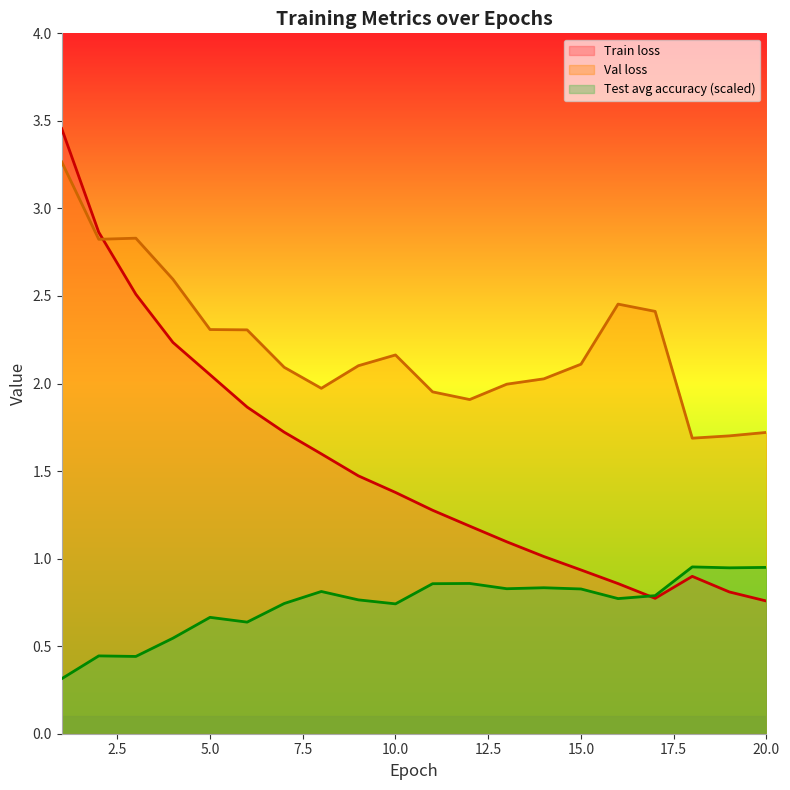

Reading right to left, transcribe all the data shown in this chart.

Train loss: 20=0.8	19=0.8	18=0.9	17=0.8	16=0.9	15=0.9	14=1.0	13=1.1	12=1.2	11=1.3	10=1.4	9=1.5	8=1.6	7=1.7	6=1.9	5=2.1	4=2.2	3=2.5	2=2.9	1=3.5
Val loss: 20=1.7	19=1.7	18=1.7	17=2.4	16=2.5	15=2.1	14=2.0	13=2.0	12=1.9	11=2.0	10=2.2	9=2.1	8=2.0	7=2.1	6=2.3	5=2.3	4=2.6	3=2.8	2=2.8	1=3.3
Test avg accuracy: 20=0.9	19=0.9	18=1.0	17=0.8	16=0.8	15=0.8	14=0.8	13=0.8	12=0.9	11=0.9	10=0.7	9=0.8	8=0.8	7=0.7	6=0.6	5=0.7	4=0.5	3=0.4	2=0.4	1=0.3